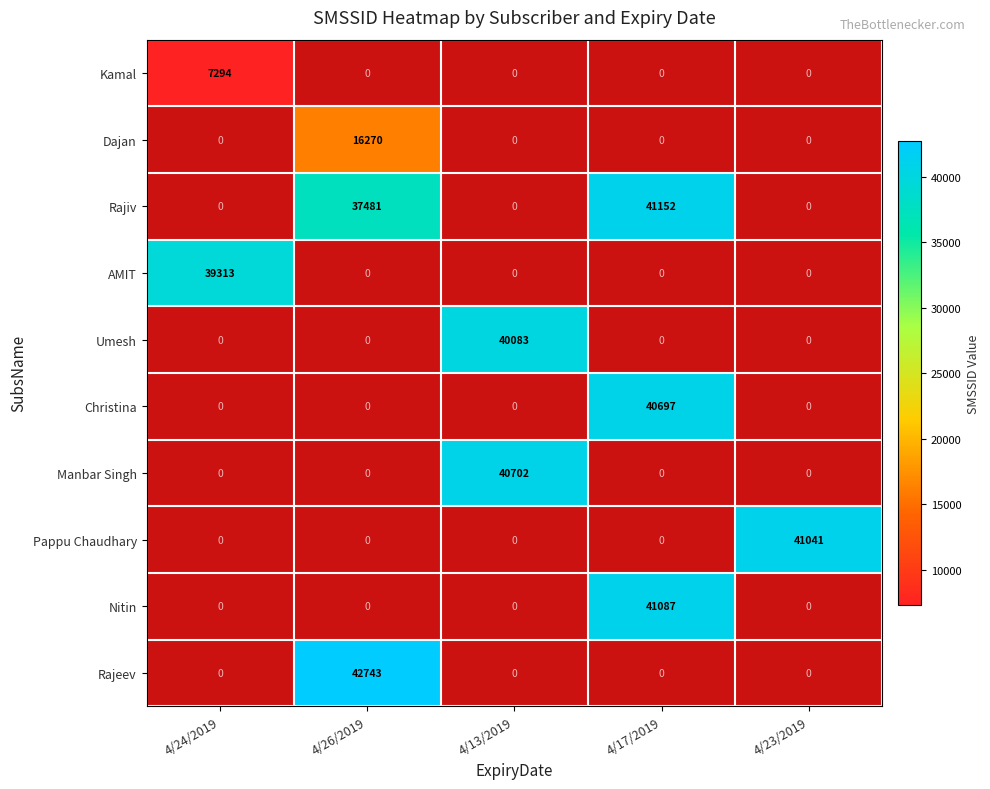

True or false: Pappu Chaudhary has a value of 63598 at 4/23/2019.

False